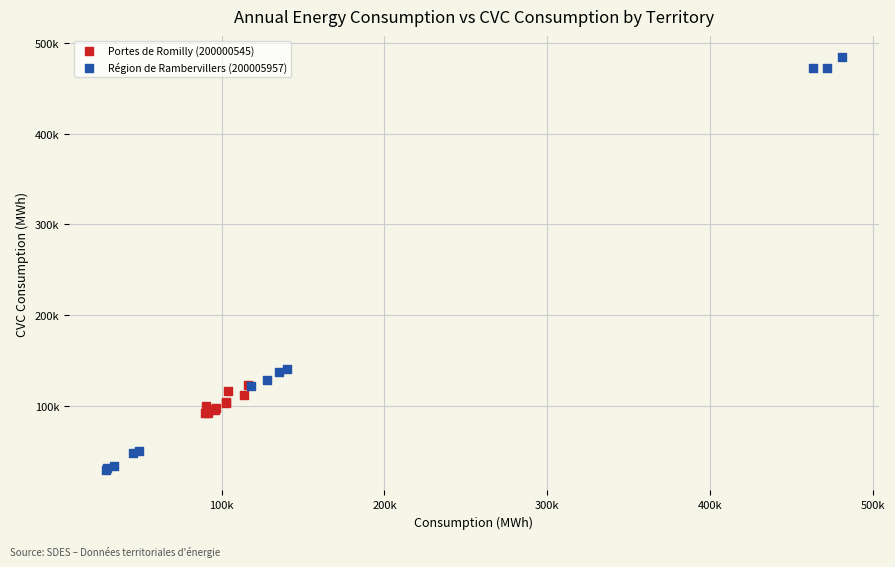

Which series reaches the maximum Y coordinate?

Région de Rambervillers (200005957)